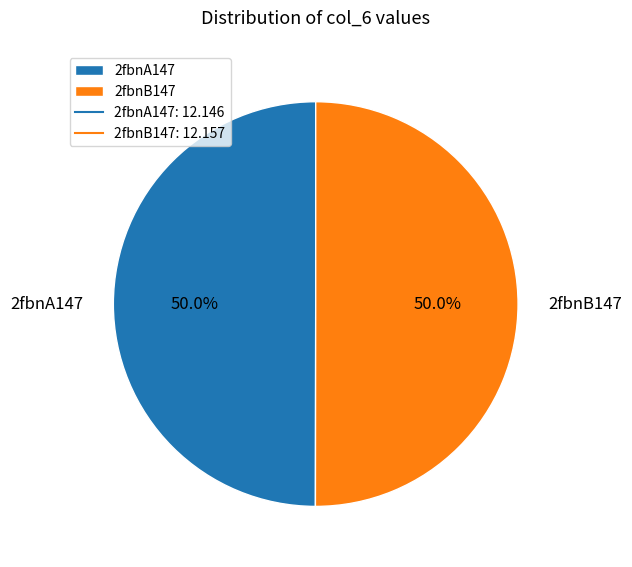

How much of the chart is everything except 2fbnA147?

50.0%